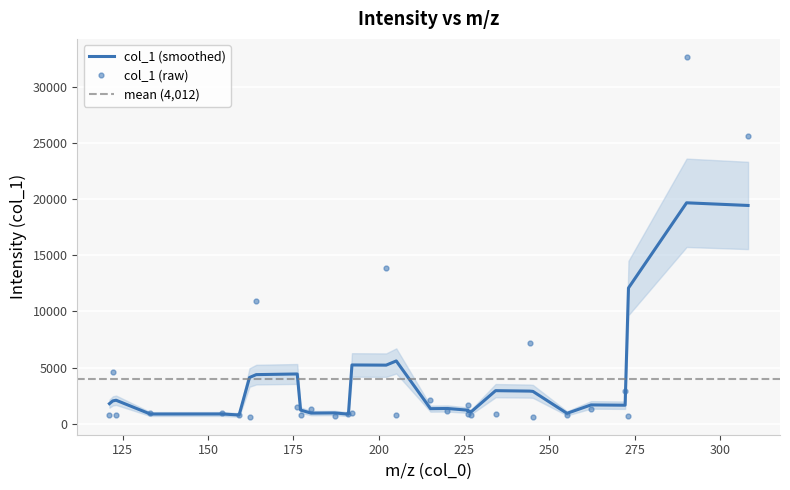

What position from the right is 255.13809204101562?

6